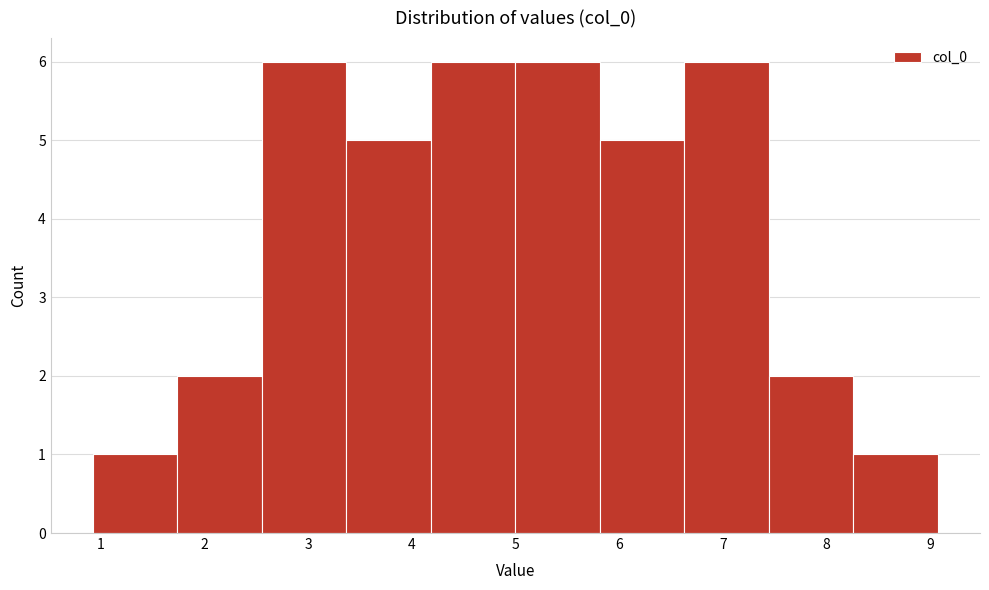

Reading left to right, transcribe this chart: for each bar, give the range it covers on the x-axis and its height. Neither the bar edges nor the heights are printed on the chart, so give them approximately, as read against the axes.

0.9 to 1.7: 1
1.7 to 2.6: 2
2.6 to 3.4: 6
3.4 to 4.2: 5
4.2 to 5.0: 6
5.0 to 5.8: 6
5.8 to 6.6: 5
6.6 to 7.4: 6
7.4 to 8.3: 2
8.3 to 9.1: 1